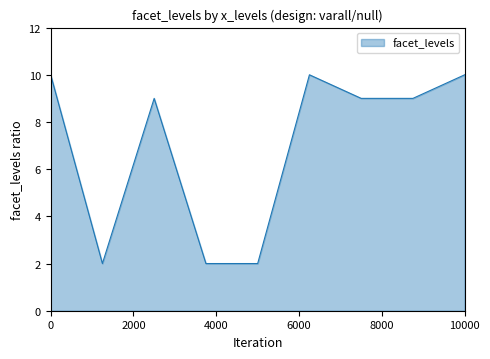

True or false: the data has more than 0 interior local peaks.

True